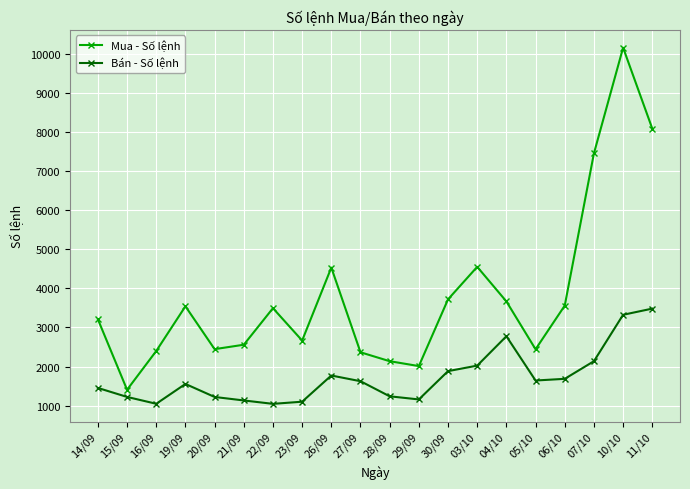

At 30/09, list the series in order from largest to smallest.

Mua - Số lệnh, Bán - Số lệnh